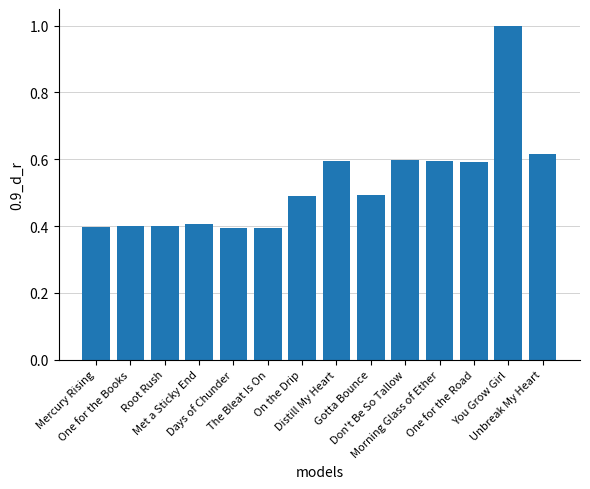

What is the smallest value displayed?

0.4